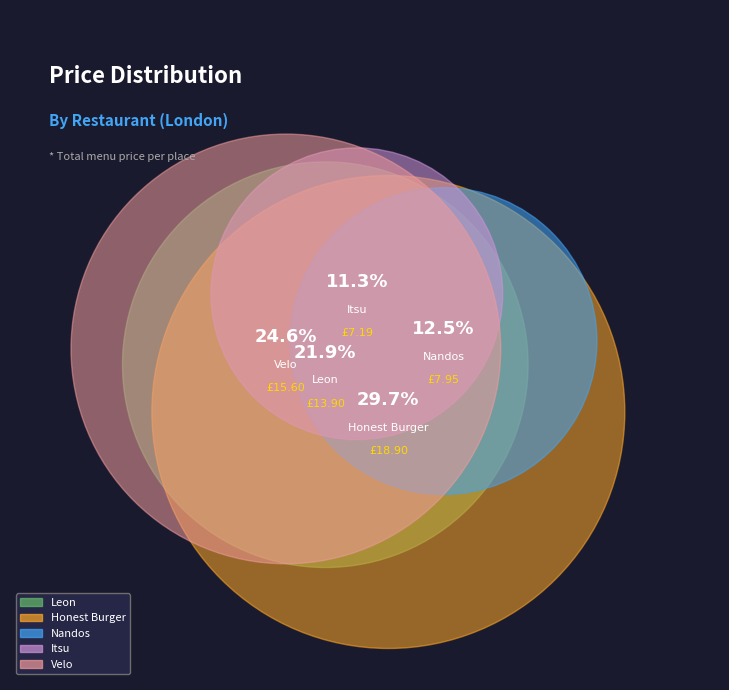

Does Leon (chicken satay) represent more than half of the total?

No